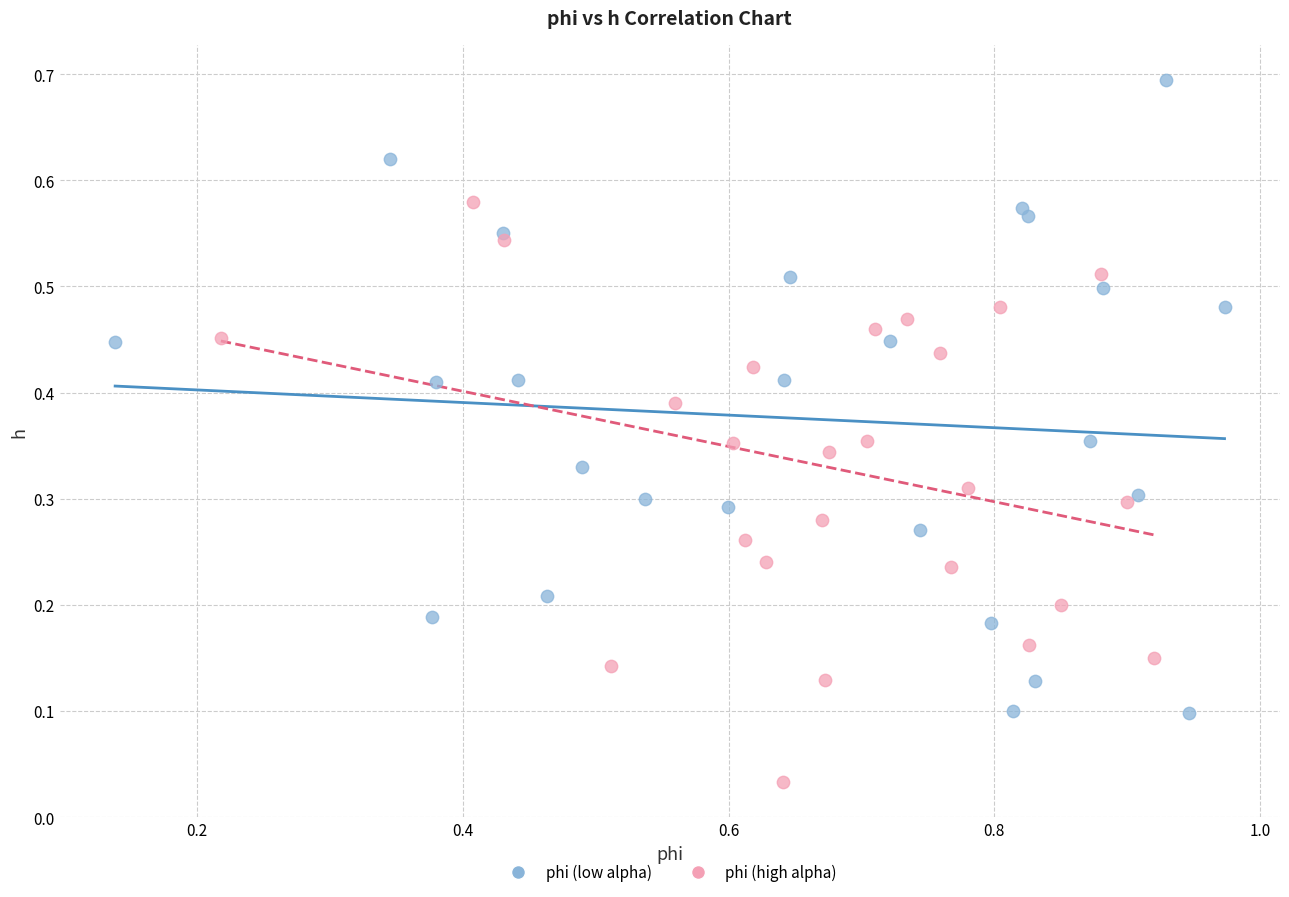

Which series reaches the minimum Y coordinate?

phi (high alpha)